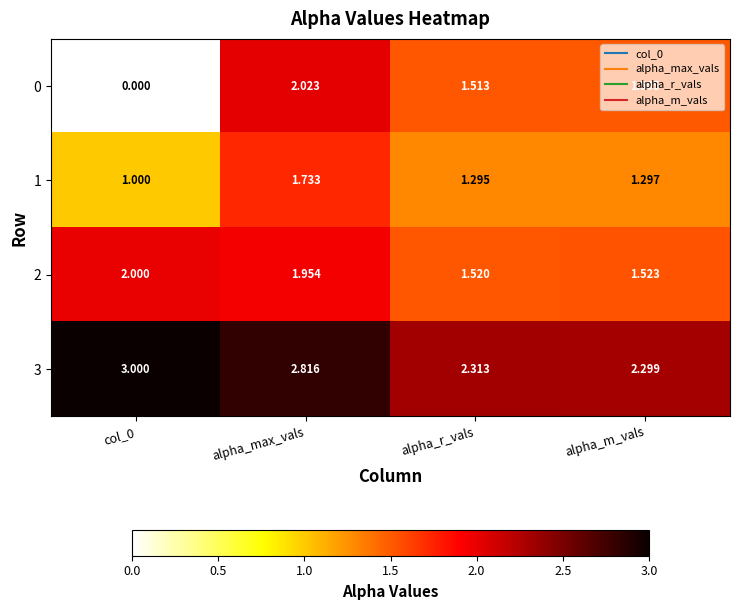

At which label does 3 reach its minimum?

alpha_m_vals